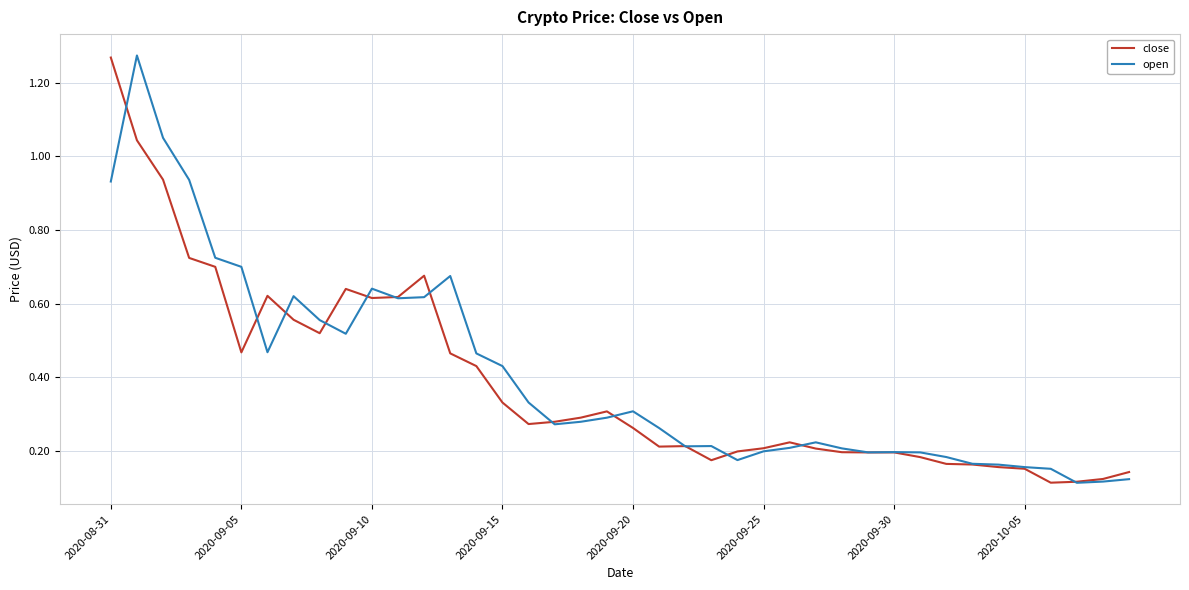

What are all the series names shown in the legend?

close, open